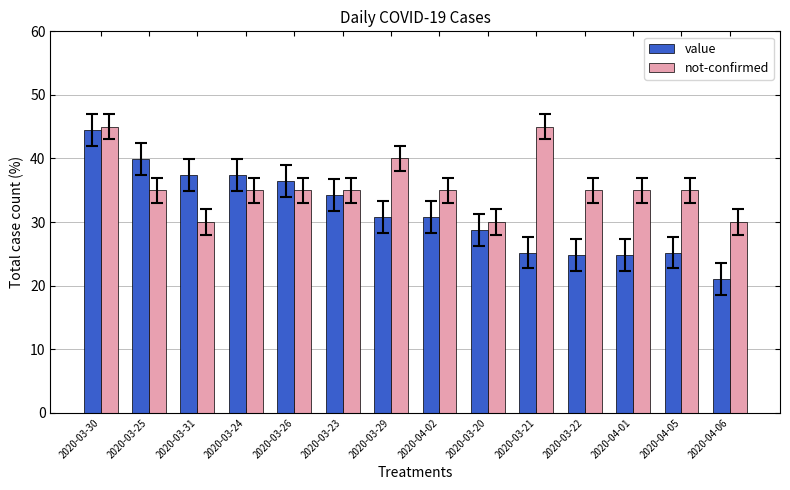

What is the average value of the value series?

31.5